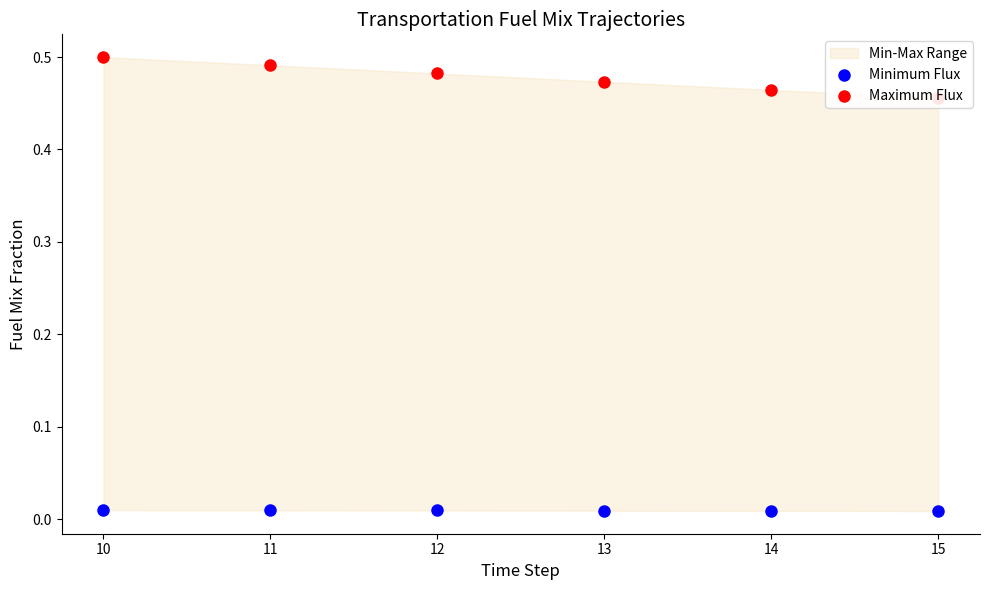

Which series has the widest spread of Y values?

Maximum Flux